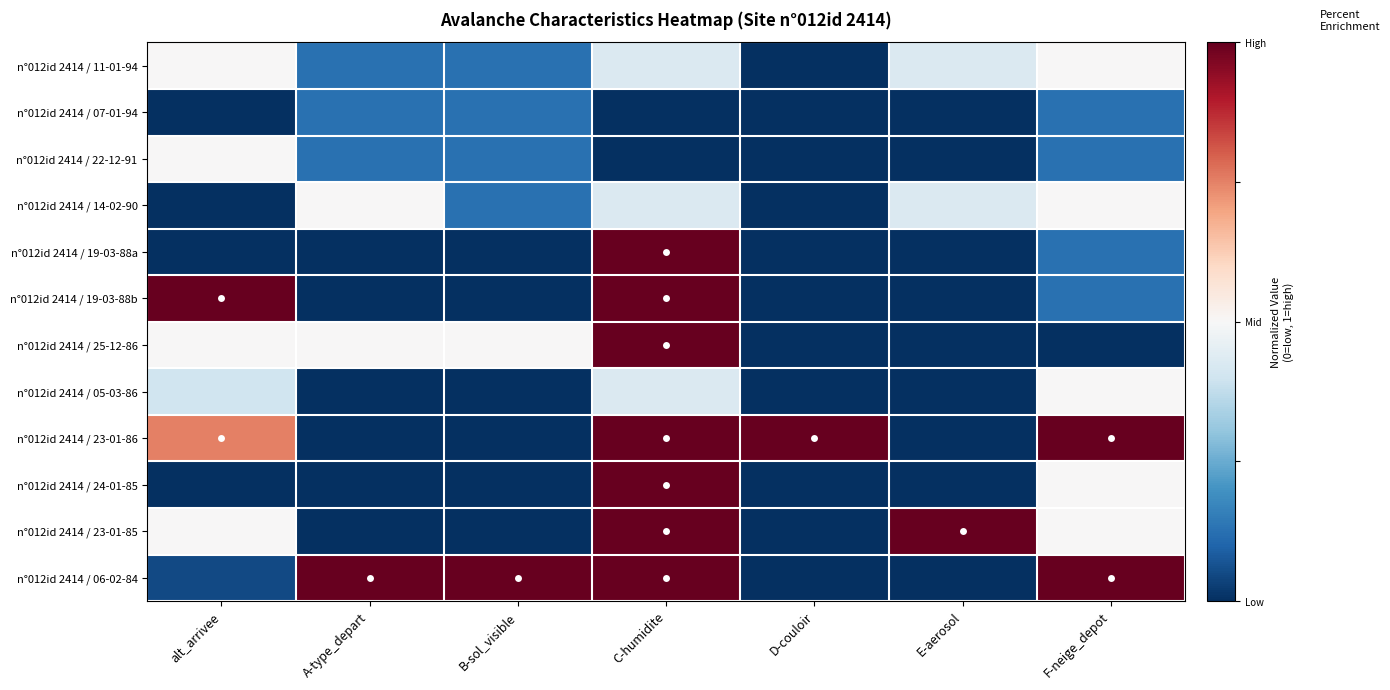

At which category does the chart reach its minimum across all series?

D-couloir